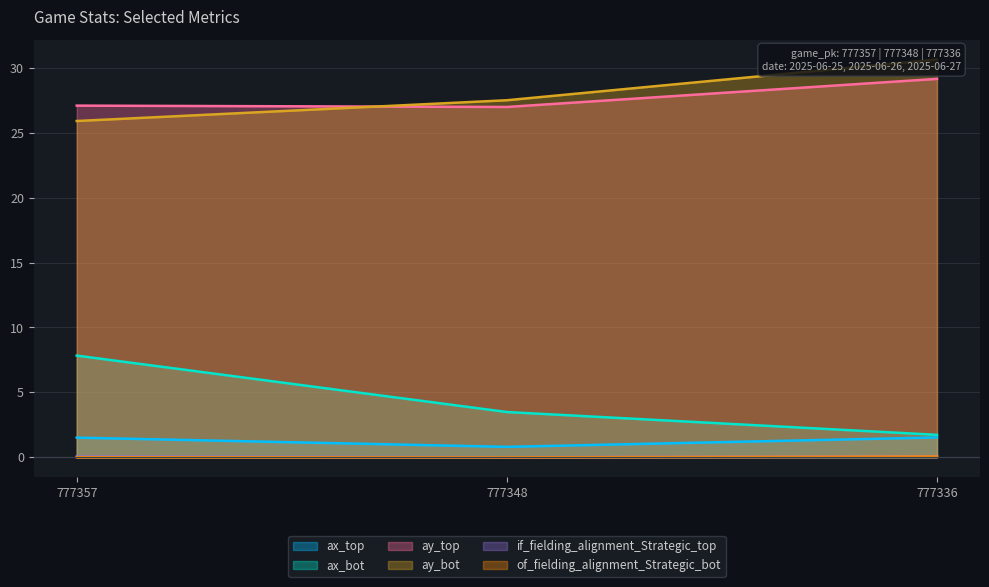

Between 777357 and 777336, which series saw the biggest shift?

ax_bot